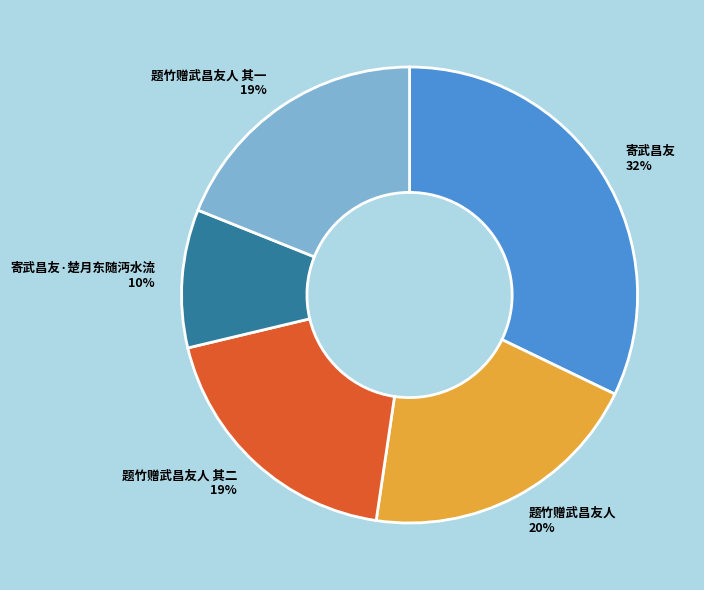

How many segments does this pie chart have?

5